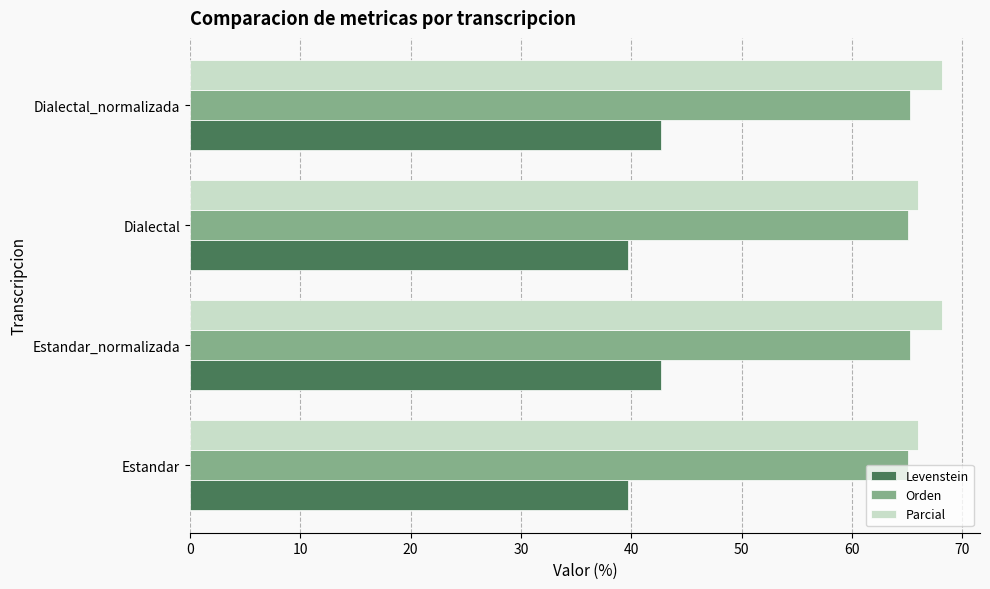

List the series in order of their peak value, highest first.

Parcial, Orden, Levenstein